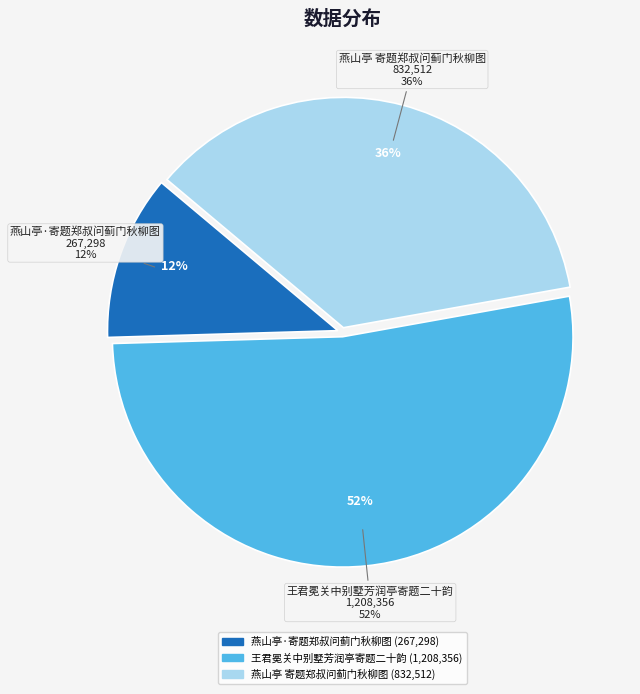

Do 燕山亭·寄题郑叔问蓟门秋柳图 and 燕山亭 寄题郑叔问蓟门秋柳图 together represent more than half of the pie?

No